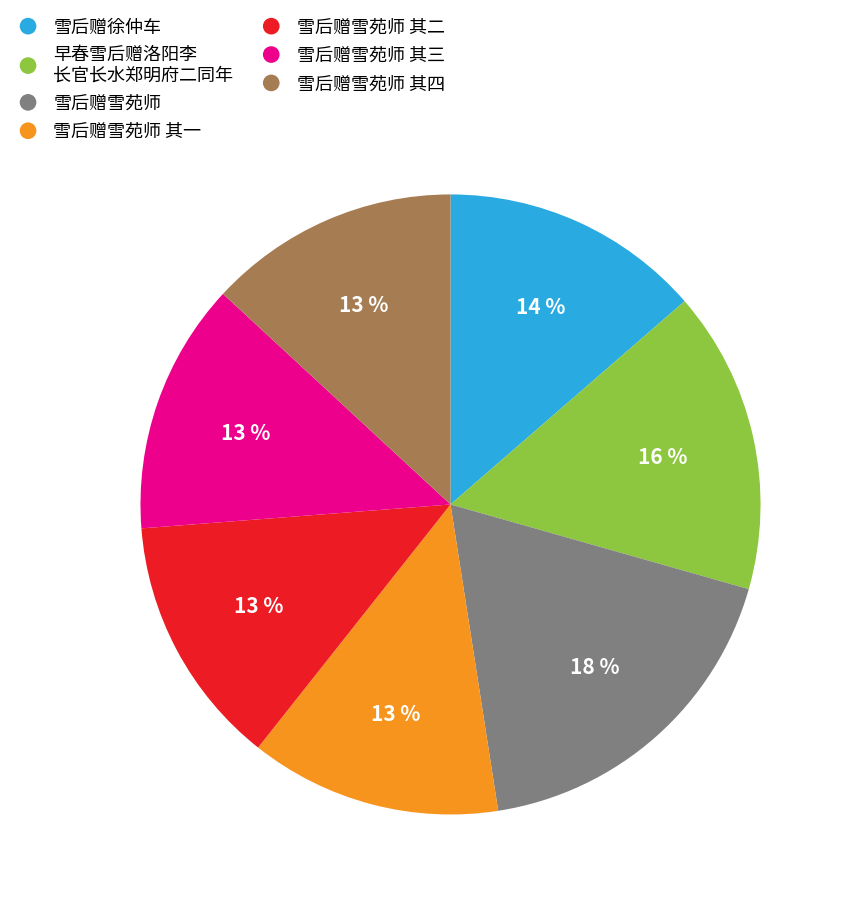

Do 雪后赠雪苑师 其四 and 雪后赠雪苑师 其一 together represent more than half of the pie?

No